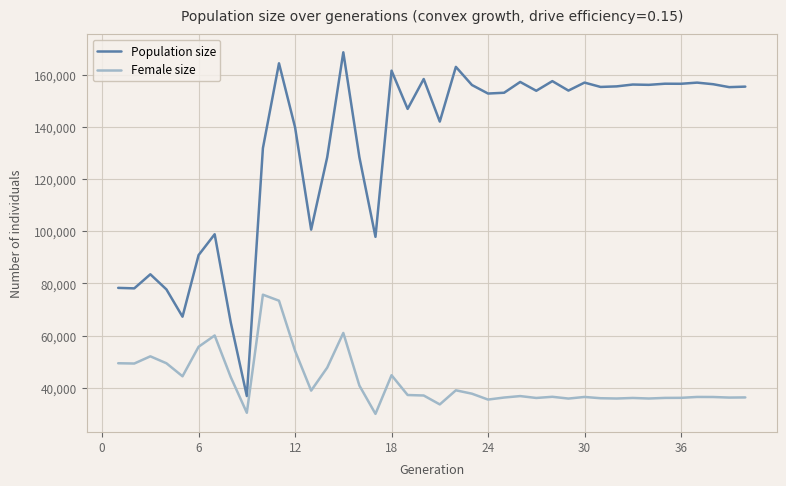

True or false: Population size and Female size cross at least once.

False